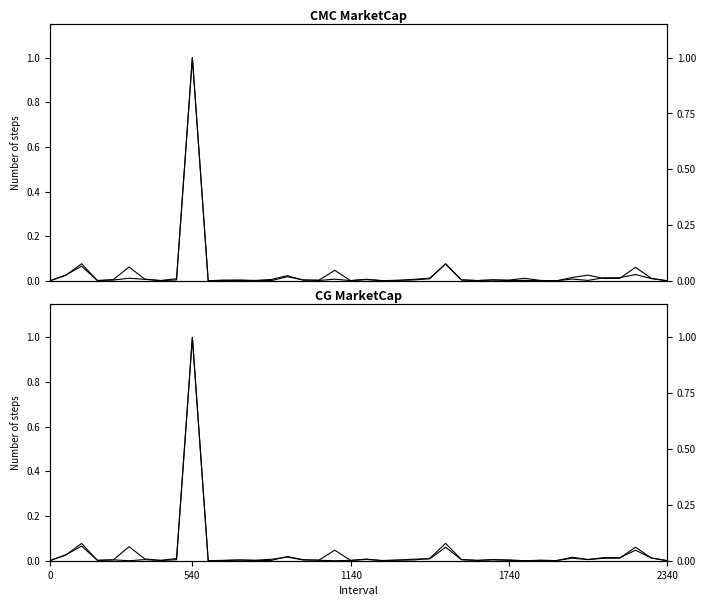

Does the chart have visible grid lines?

No